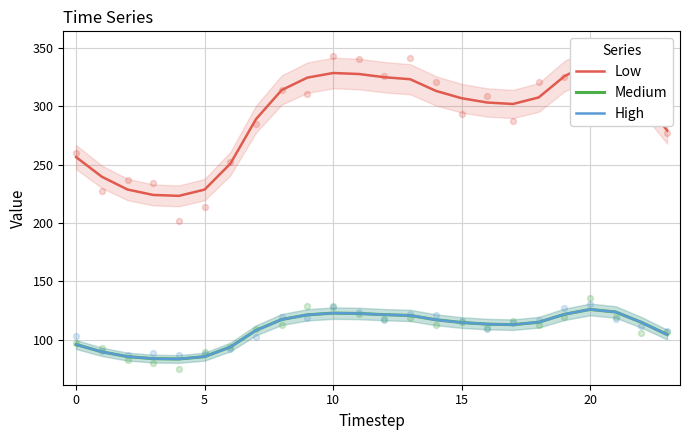

What are all the series names shown in the legend?

Low, Medium, High